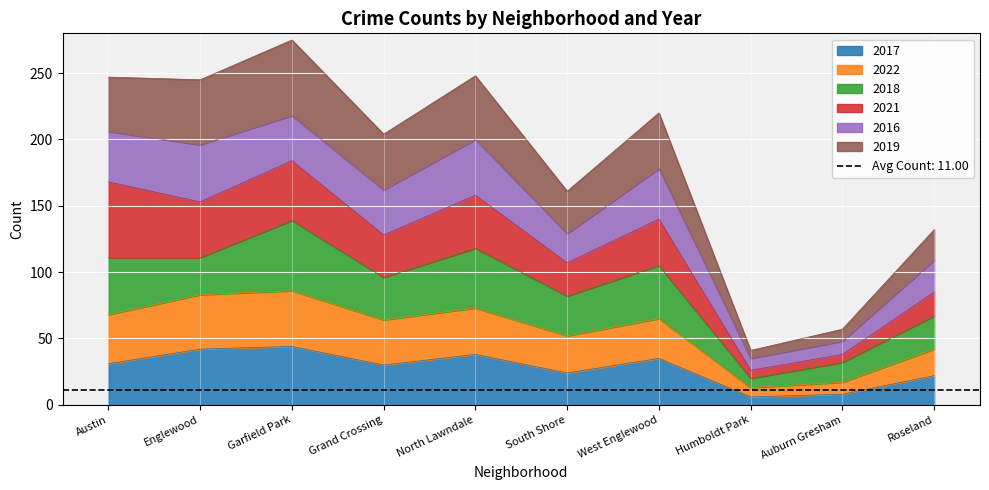

True or false: 2019 and 2022 intersect in this chart.

False